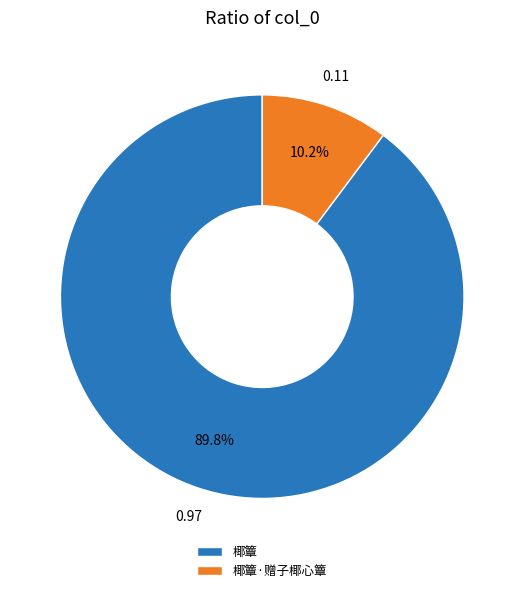

Count the number of slices in the pie.

2